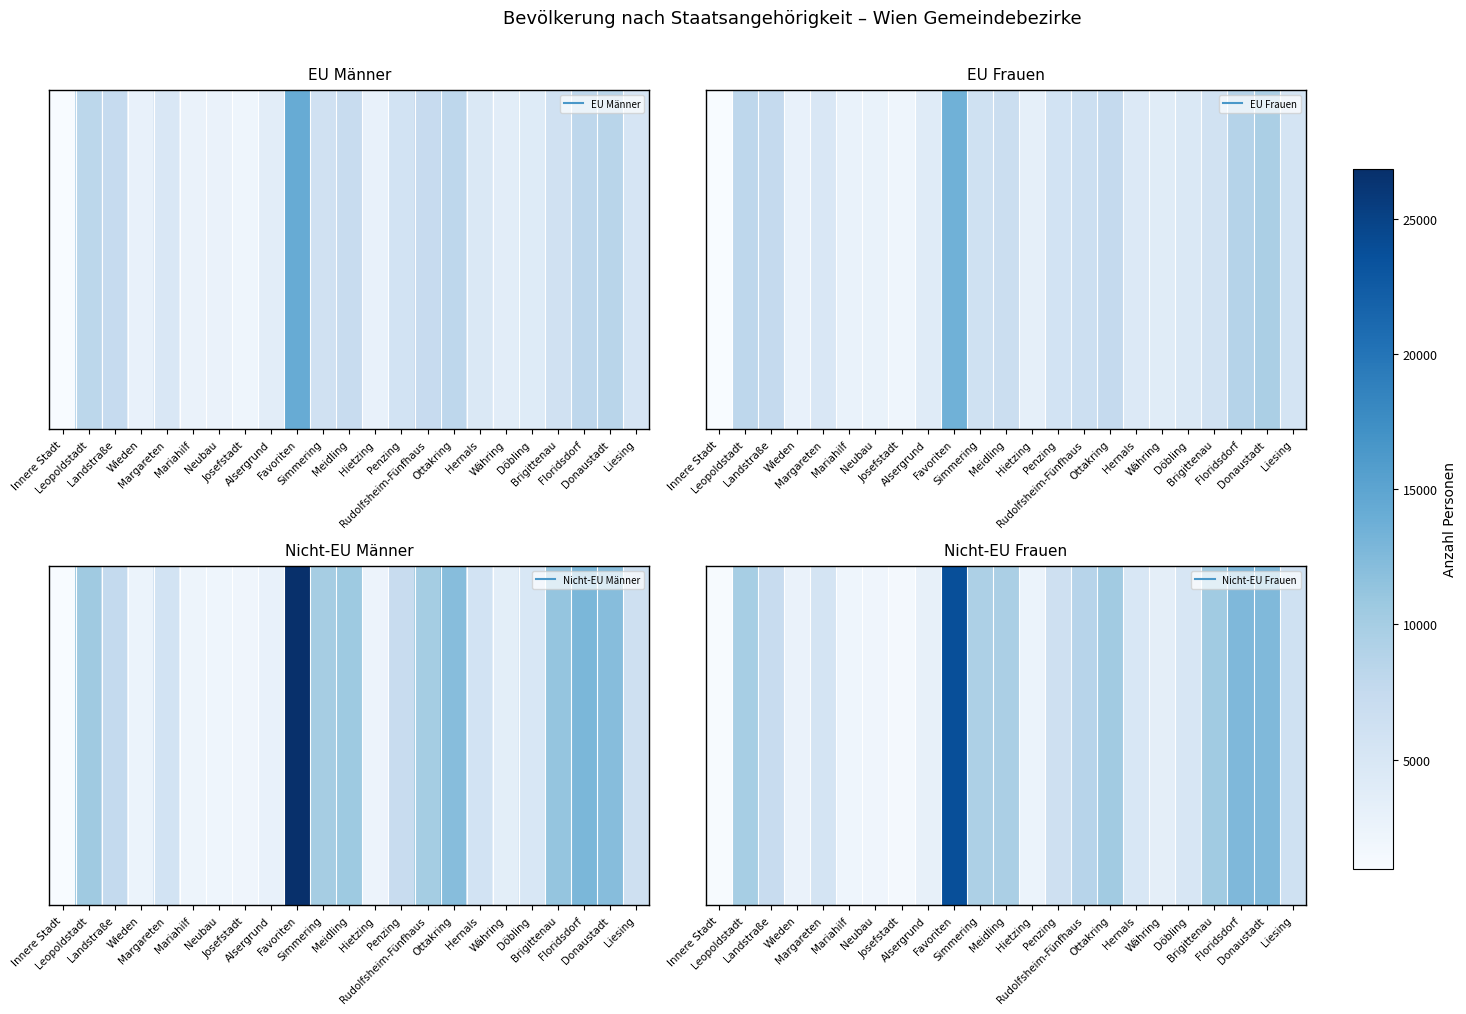

What is the greatest value displayed?

23793